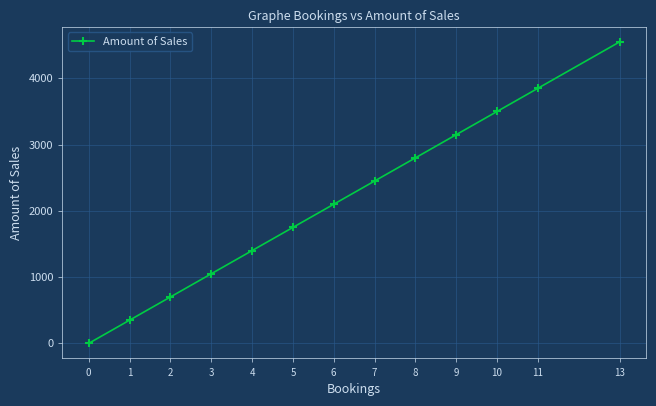

Is it true that the value at 6 is 1447?

False